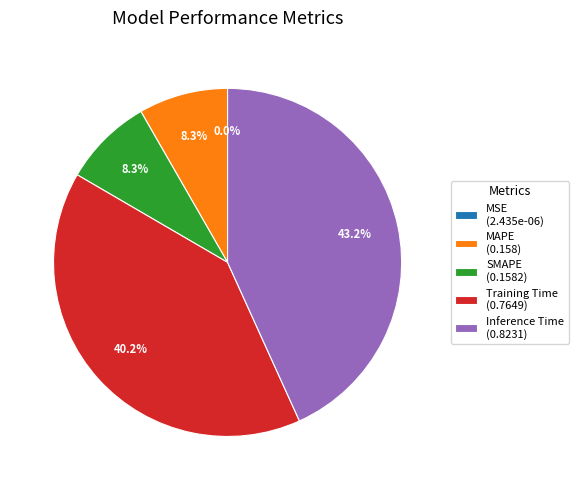

Which has a higher value, SMAPE (0.1582) or Training Time (0.7649)?

Training Time (0.7649)